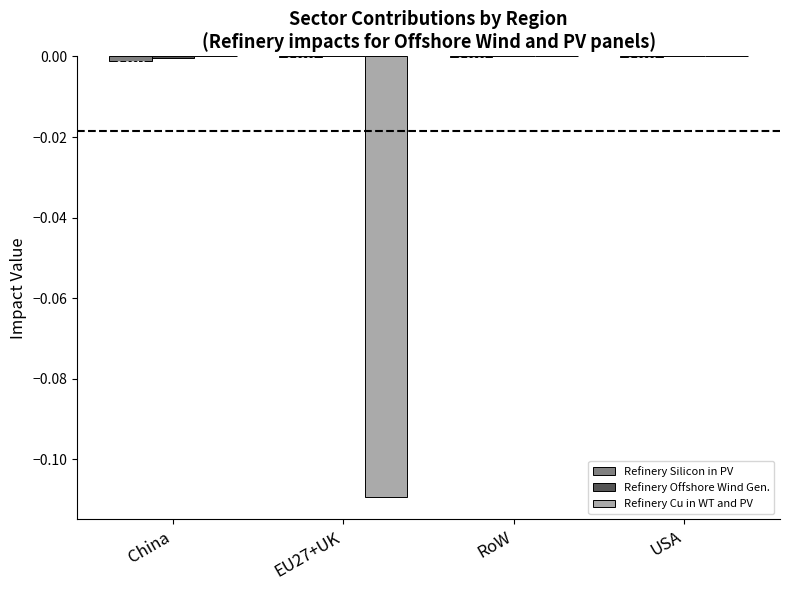

Between EU27+UK and USA, which series saw the biggest shift?

Refinery Cu in WT and PV